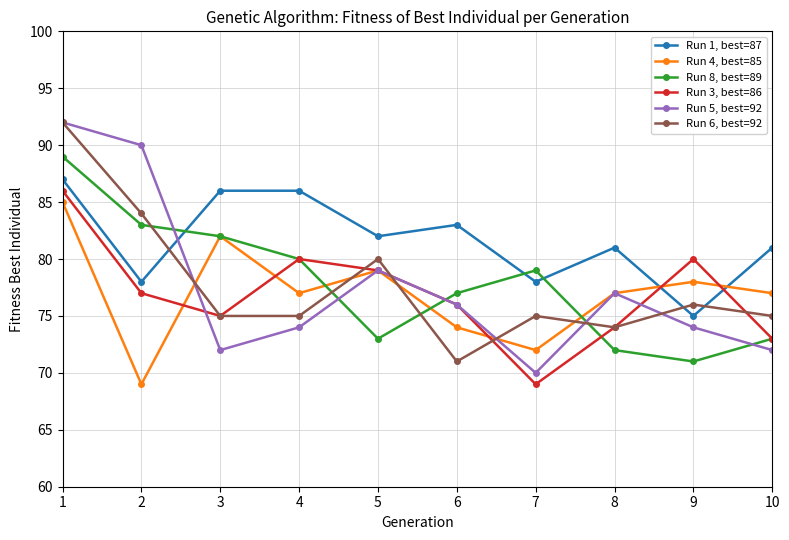

What are all the series names shown in the legend?

Run 1, best=87, Run 4, best=85, Run 8, best=89, Run 3, best=86, Run 5, best=92, Run 6, best=92